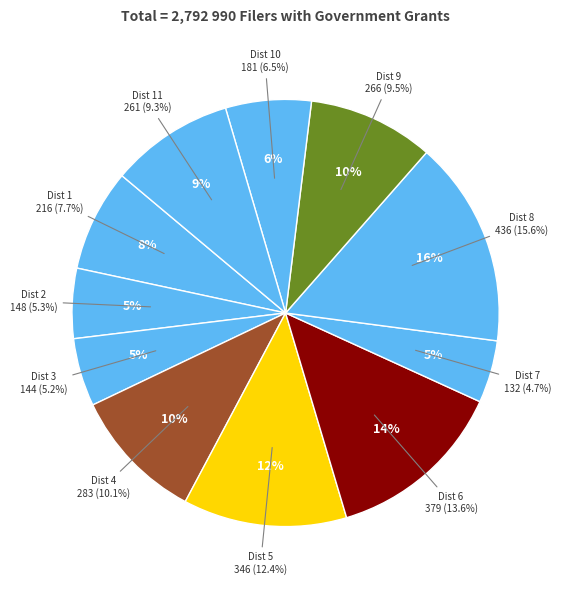

Does any single category account for the majority?

No